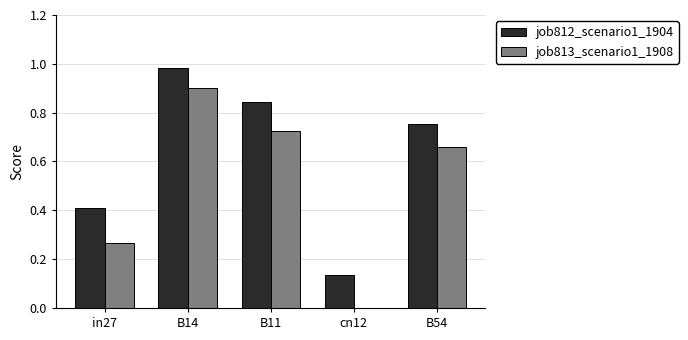

The value of job813_scenario1_1908 at B54 is 1.2. True or false?

False